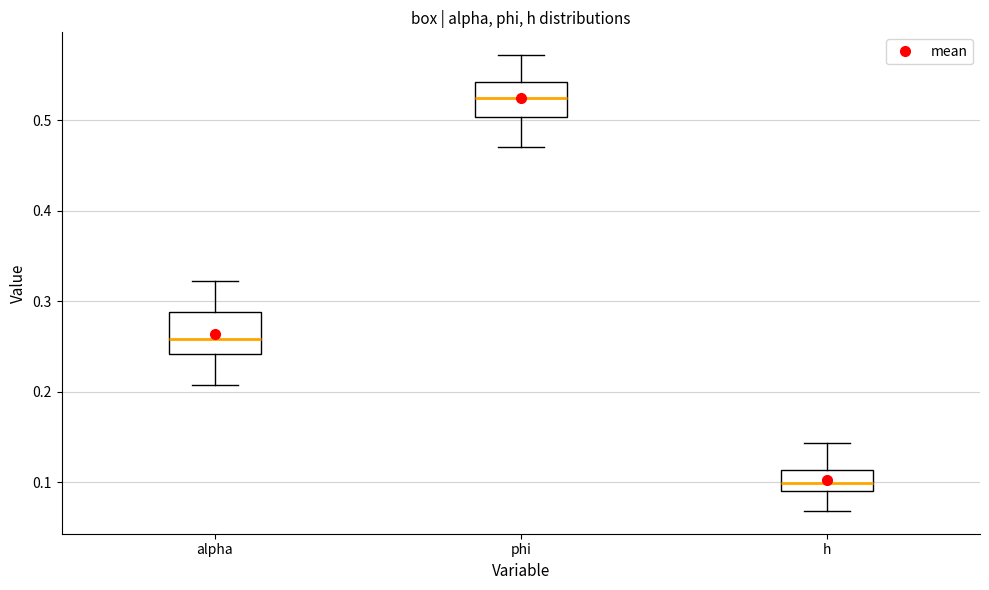

Where does the upper whisker of the box for alpha end on the y-axis? The values are not printed on the chart, so give them approximately, as read against the axis.

0.32